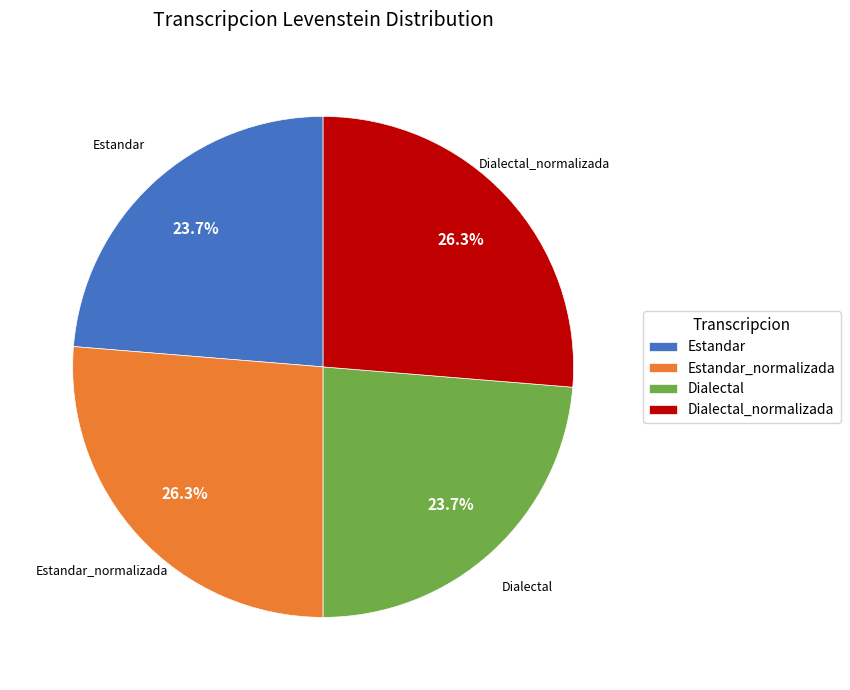

Which has a higher value, Estandar_normalizada or Estandar?

Estandar_normalizada